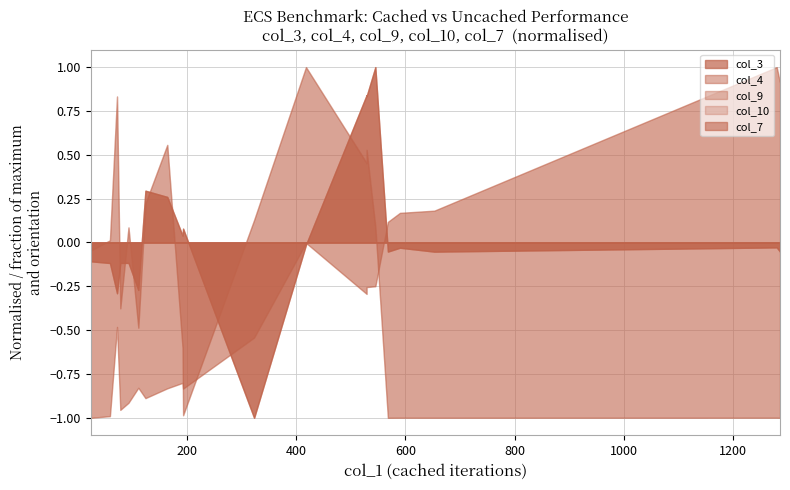

Is it true that col_3 equals 1418937967.6 at 529?

False